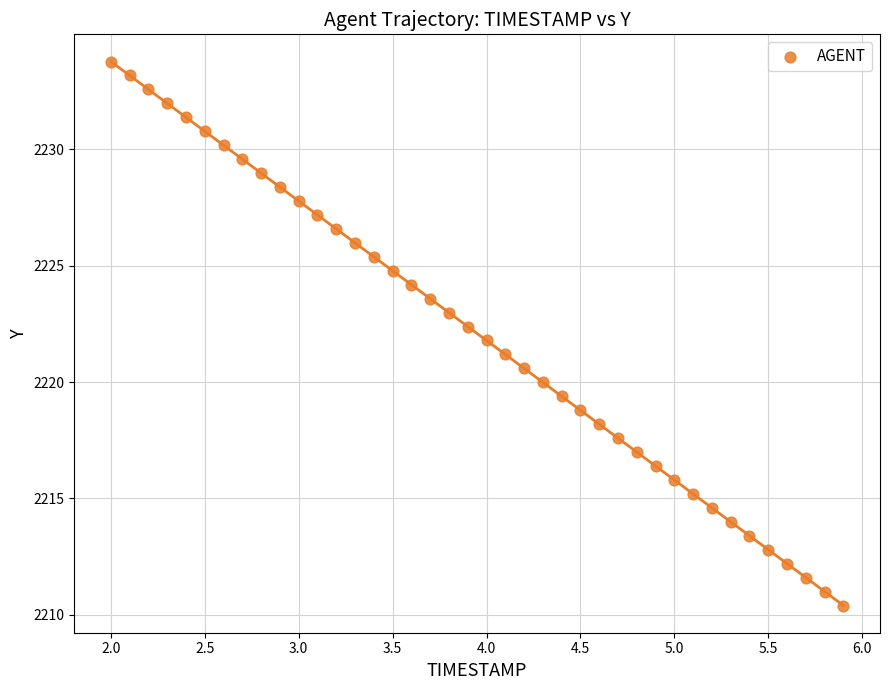

What is the range of X values (max minus min)?

3.9